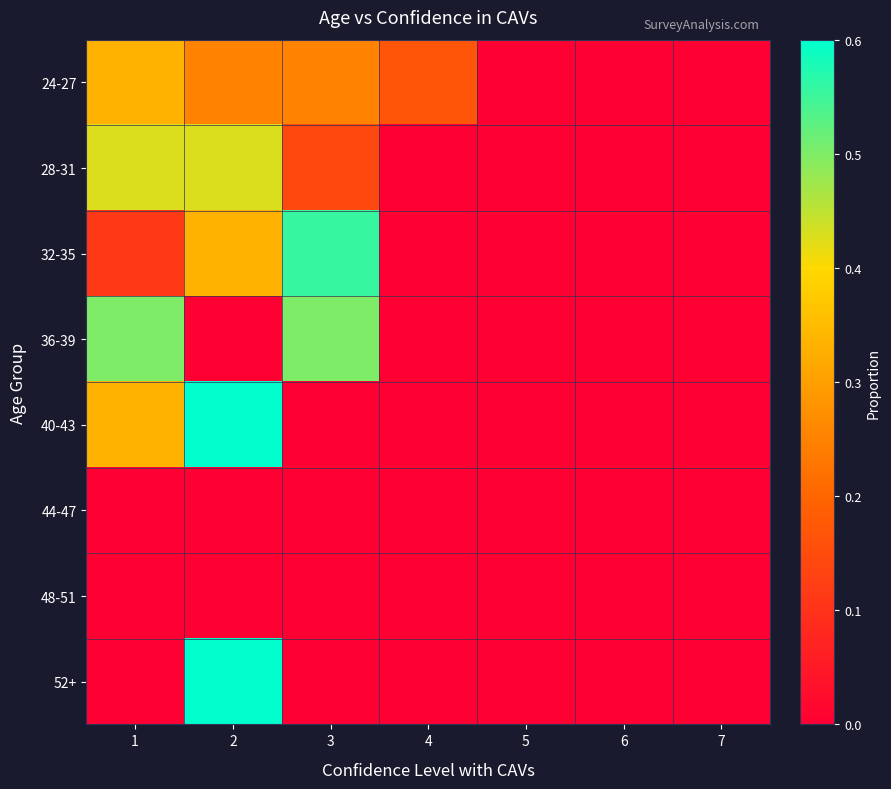

At 4, list the series in order from smallest to largest.

28-31, 32-35, 36-39, 40-43, 44-47, 48-51, 52+, 24-27